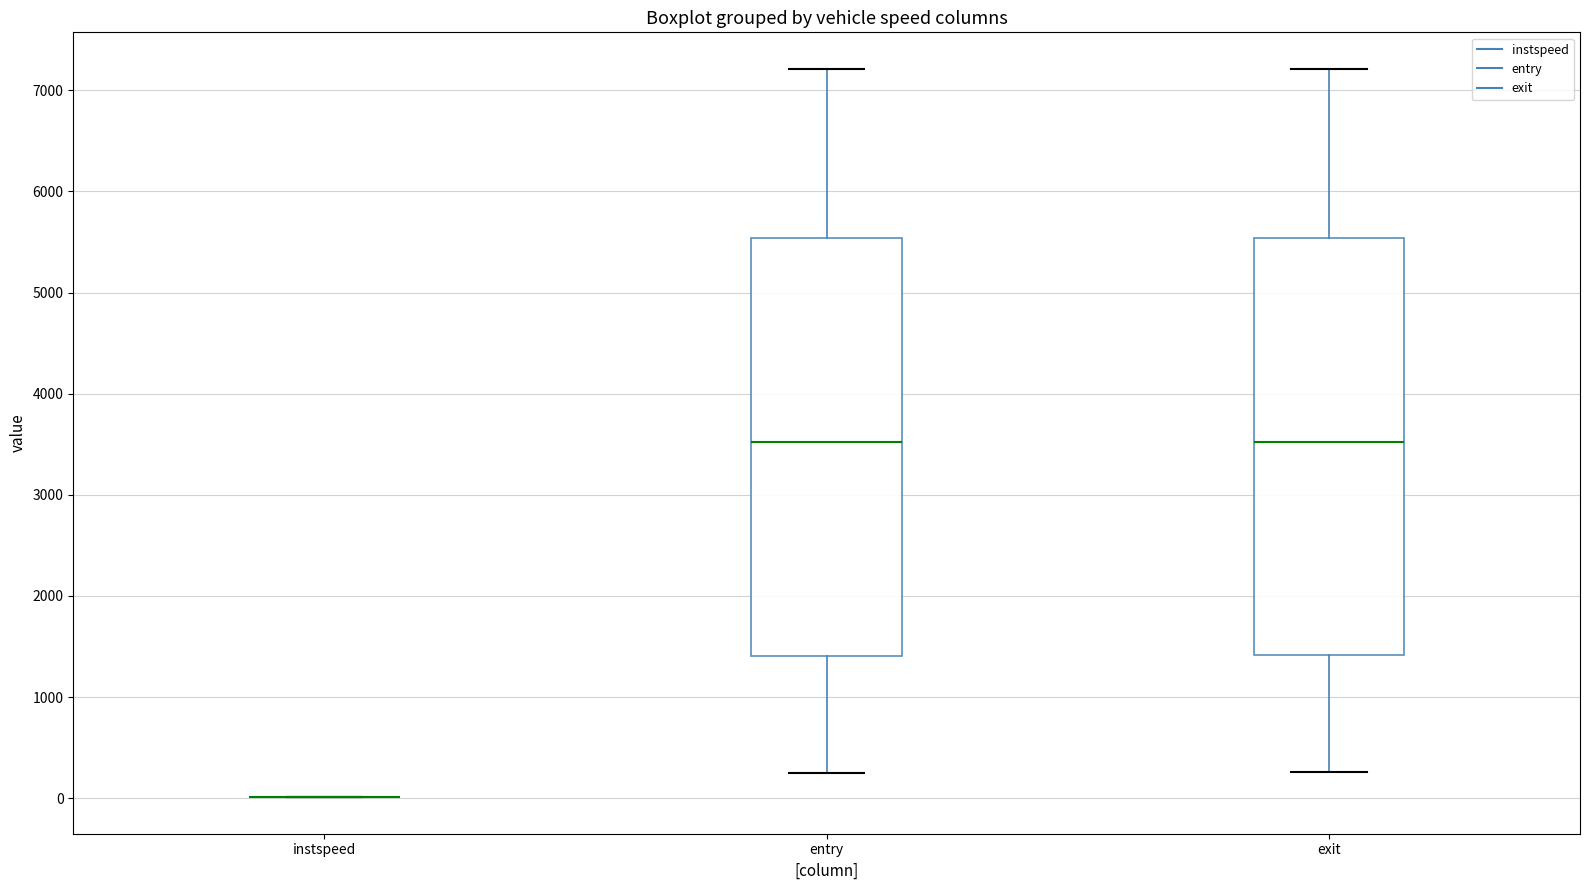

Reading left to right, read every box against the y-axis: the position of its median line, the range the box covers, and the ends of its whiskers. The values are not printed on the chart, so give them approximately, as read against the axis.

instspeed: box collapsed to a line at 0, whiskers 0 to 0
entry: median 3500, box 1400 to 5500, whiskers 300 to 7200
exit: median 3500, box 1400 to 5500, whiskers 300 to 7200